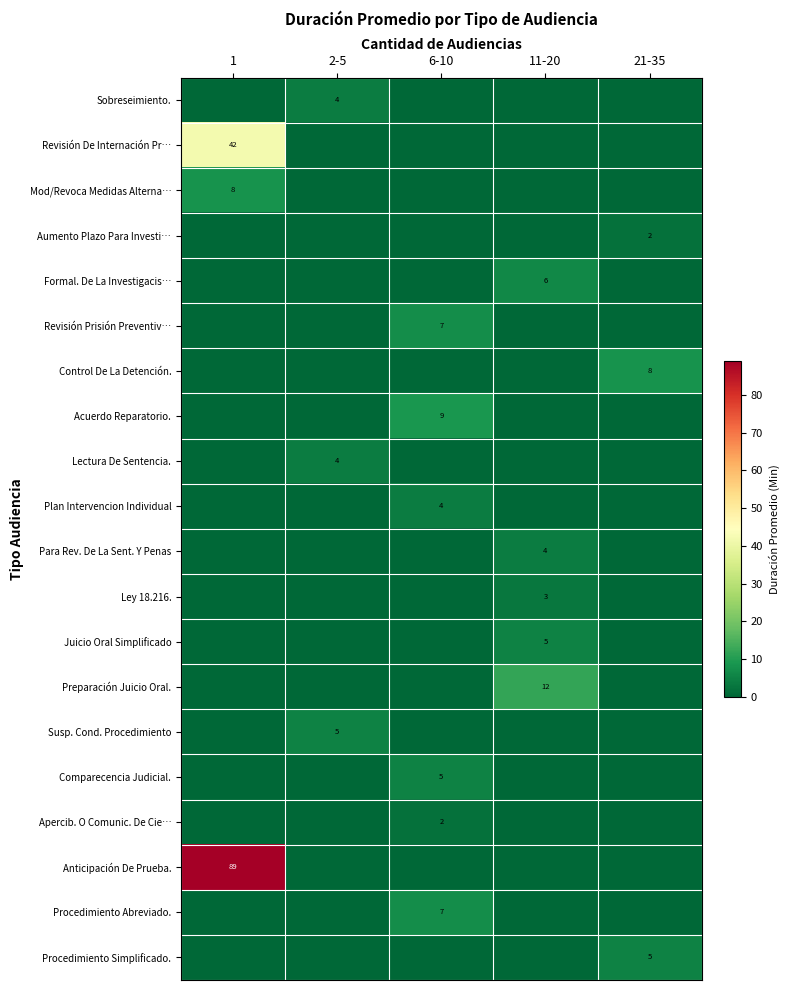

The value of Apercib. O Comunic. De Cie… at 6-10 is 2. True or false?

True